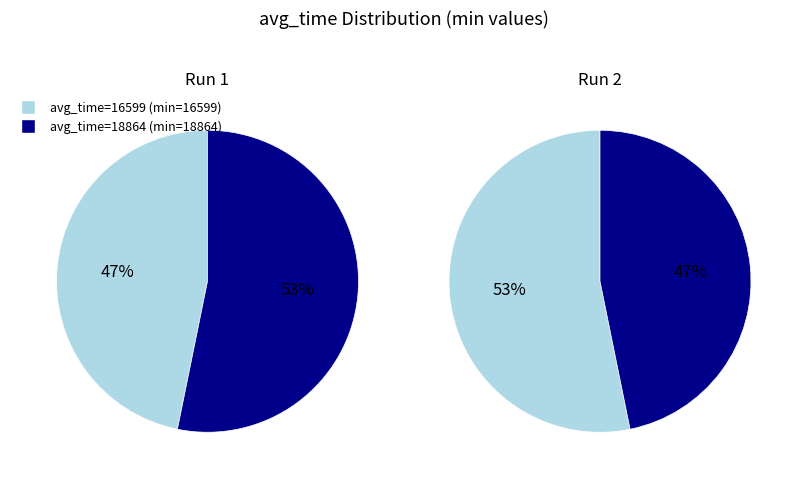

What percentage do Row 1 (avg_time=16599) and Row 2 (avg_time=18864) together represent?

100.0%